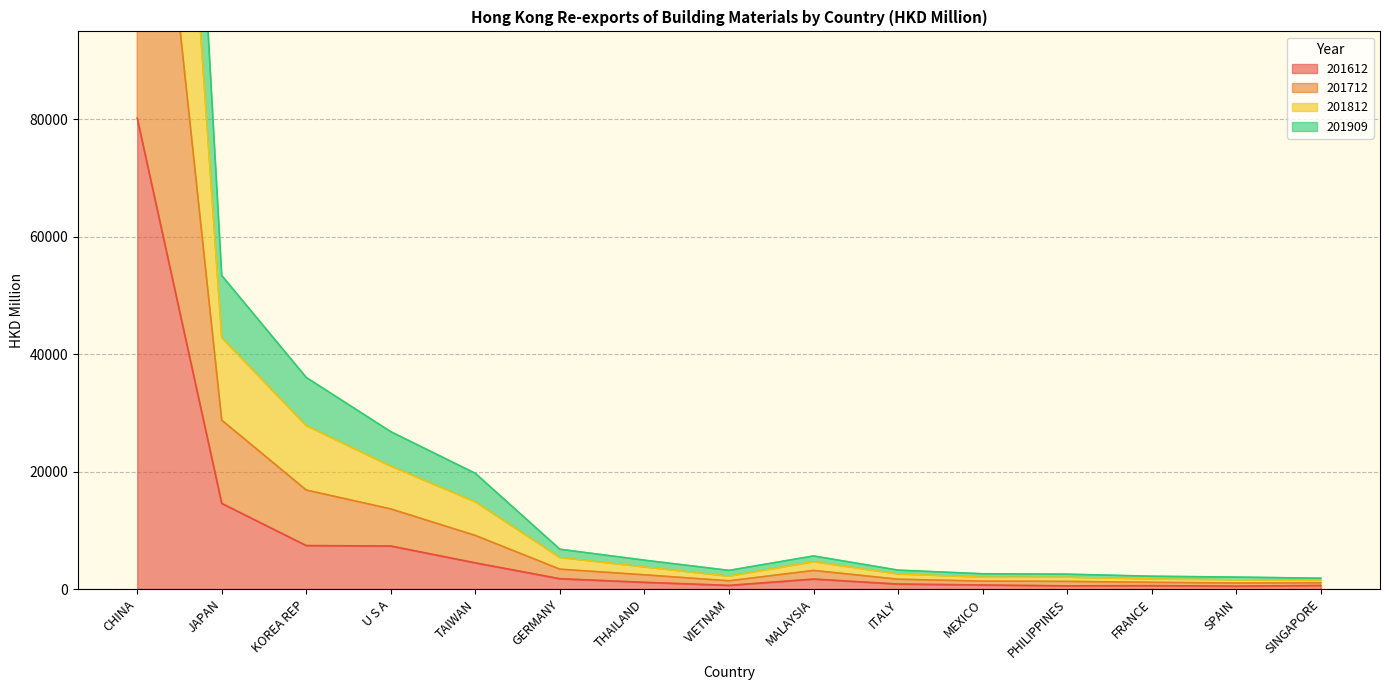

True or false: 201812 and 201909 cross at least once.

False